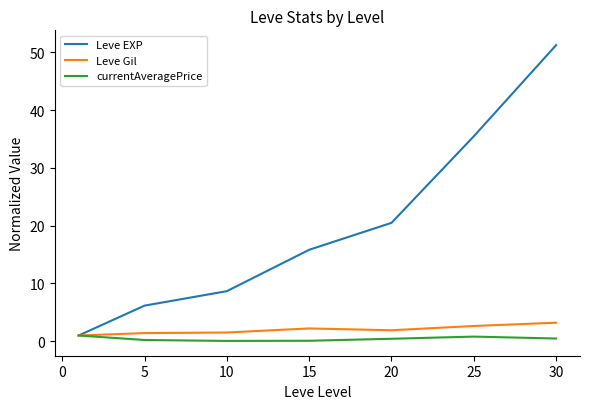

Which series has the largest total across all categories?

Leve EXP